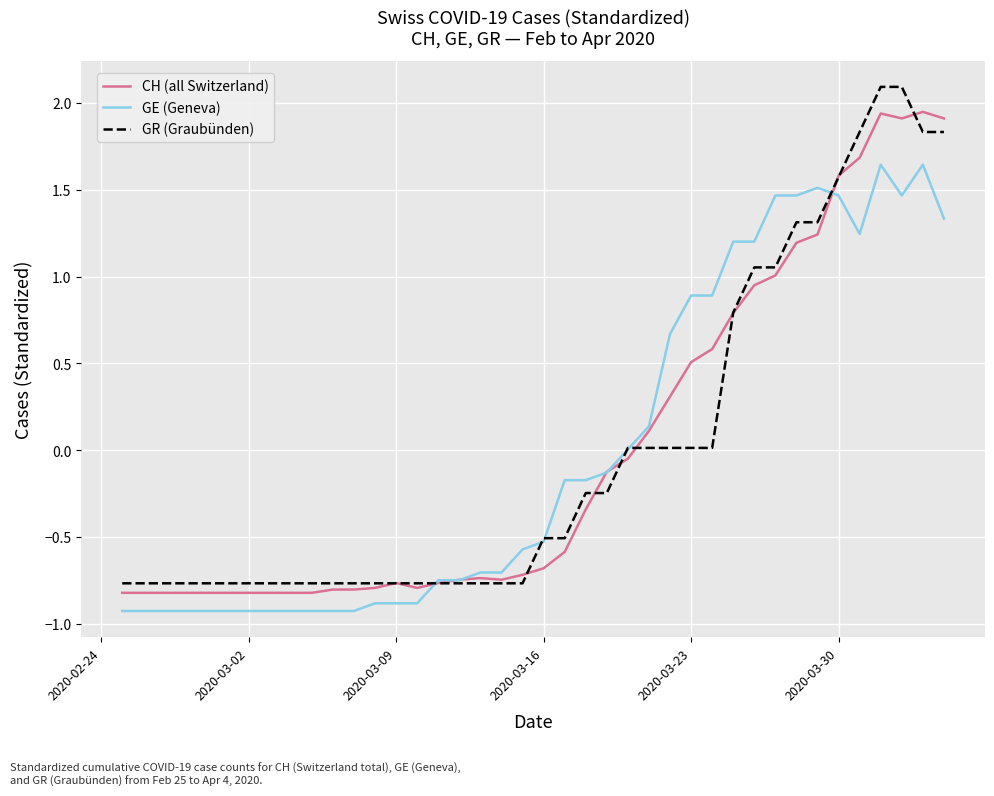

True or false: GE (Geneva) and GR (Graubünden) intersect in this chart.

True